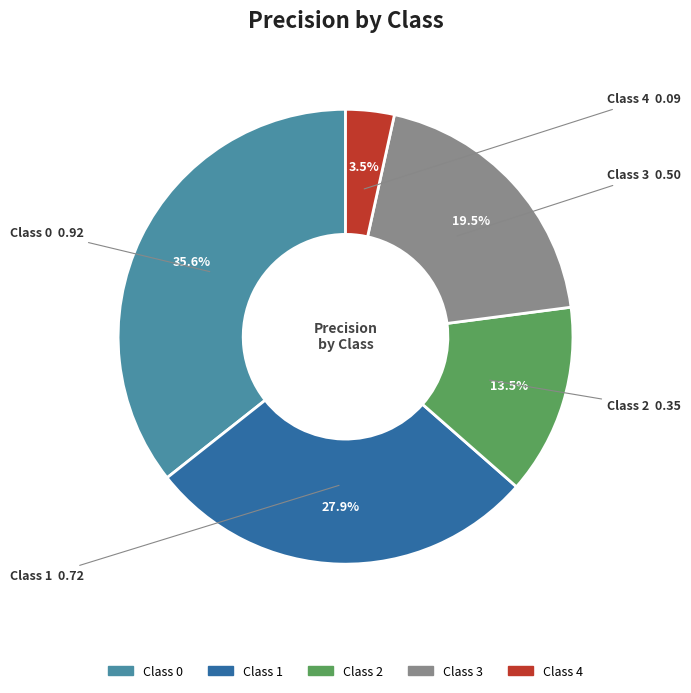

Is there any slice that represents more than half of the pie?

No